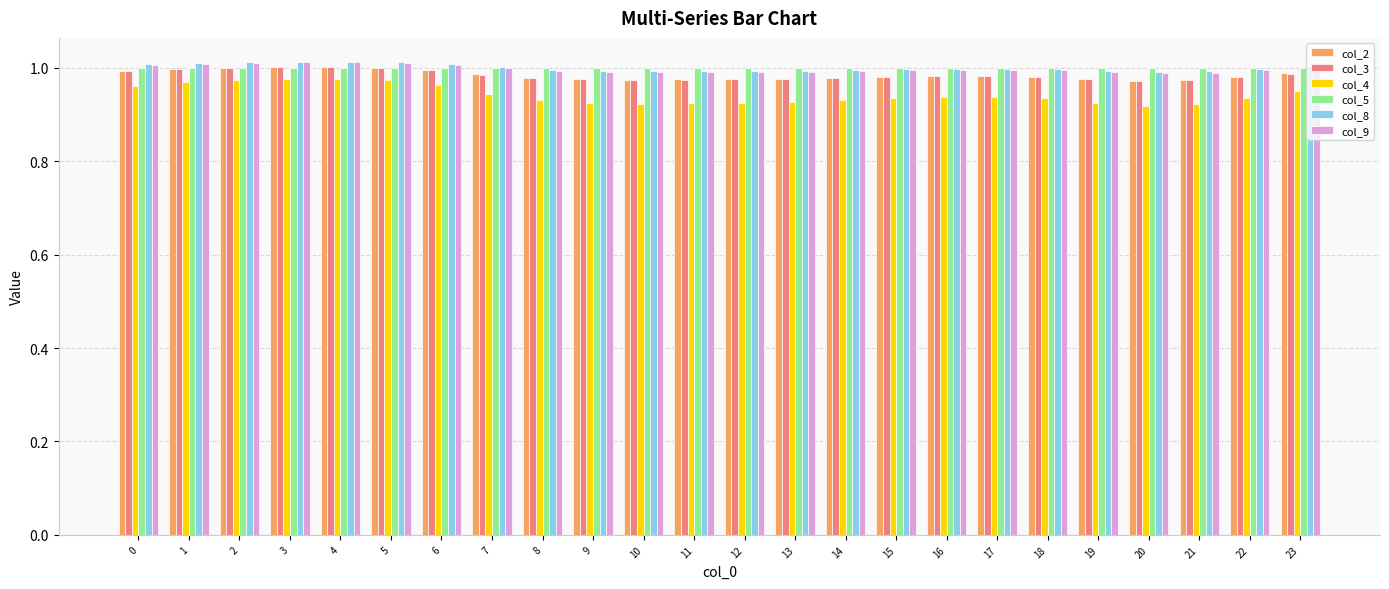

Is it true that col_8 equals 0.2 at 19?

False